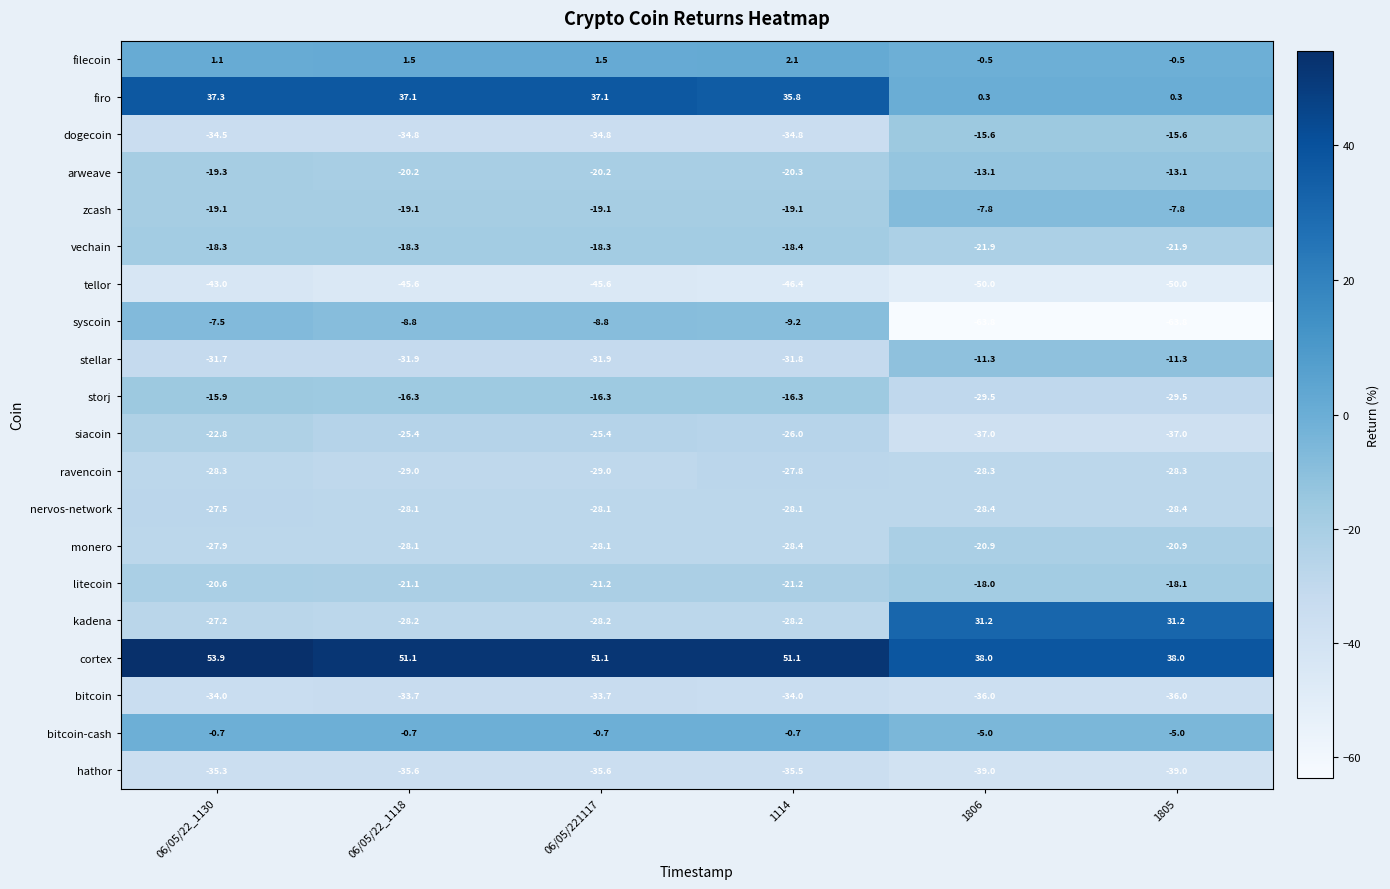

Where does the zcash series first go above -19?

1806